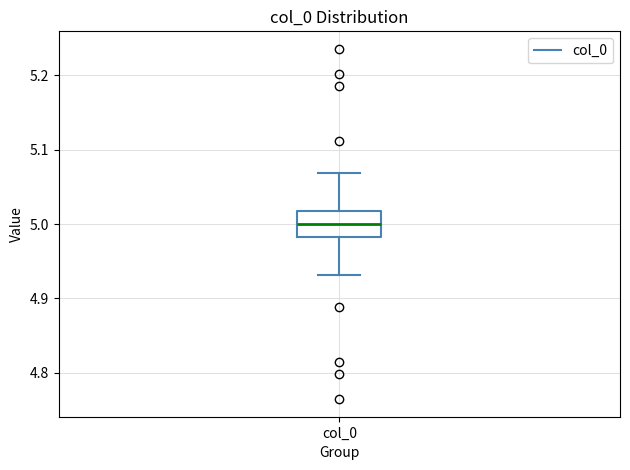

Read this box plot against the y-axis: the position of the median line, the range covered by the box, and the ends of both whiskers. The values are not printed on the chart, so give them approximately, as read against the axis.

median 5.00, box 4.98 to 5.02, whiskers 4.93 to 5.07